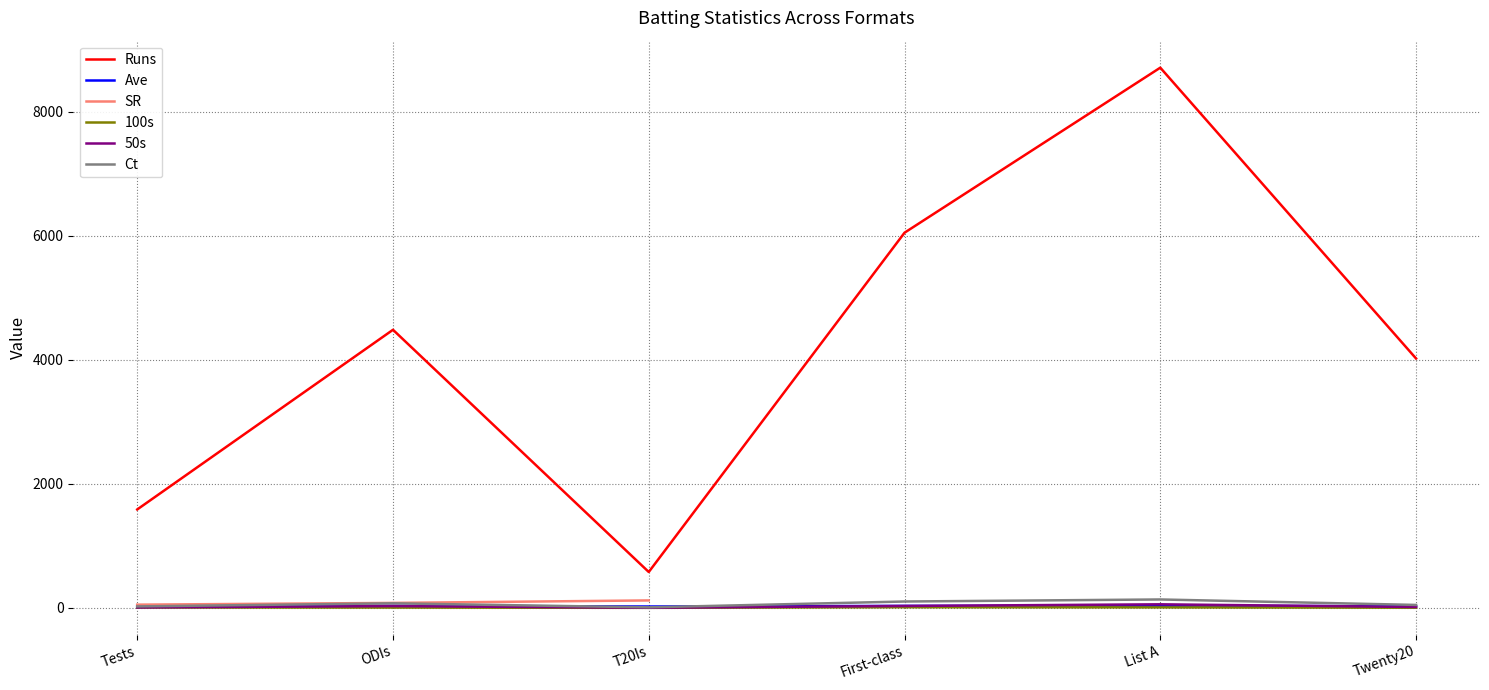

What is the average value of the Ct series?

64.7